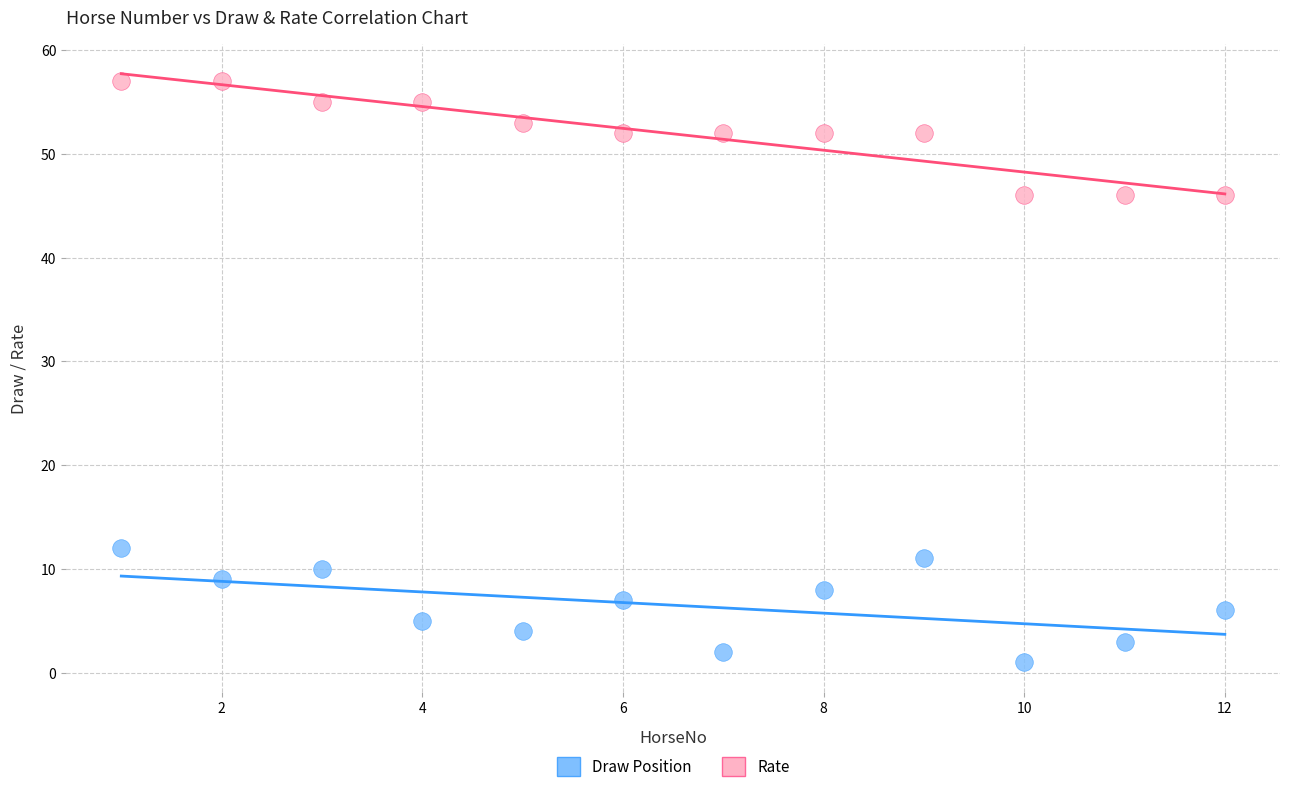

What is the X range (max minus min) for the scatter plot?

11